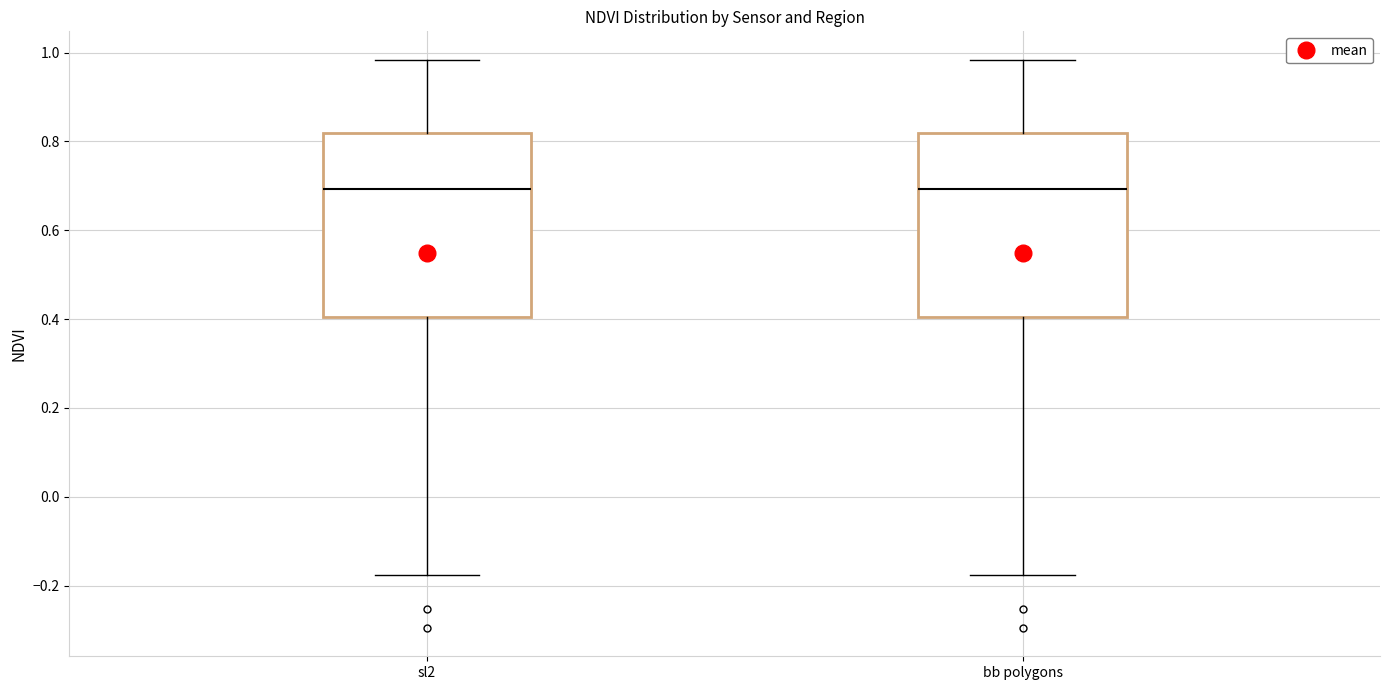

Where does the median line of the box for sl2 sit on the y-axis? The values are not printed on the chart, so give them approximately, as read against the axis.

0.70